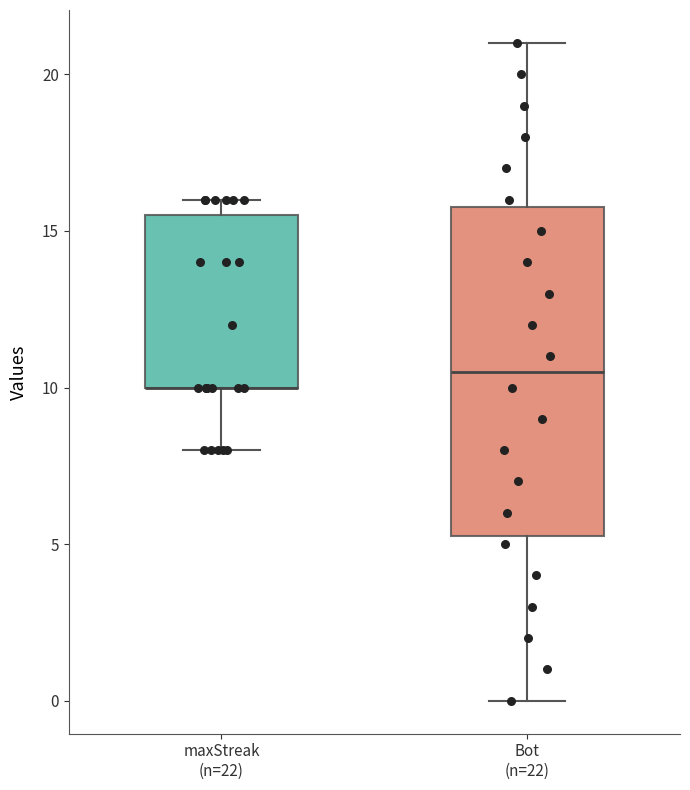

Where does the lower whisker of the box for maxStreak (n=22) end on the y-axis? The values are not printed on the chart, so give them approximately, as read against the axis.

8.0